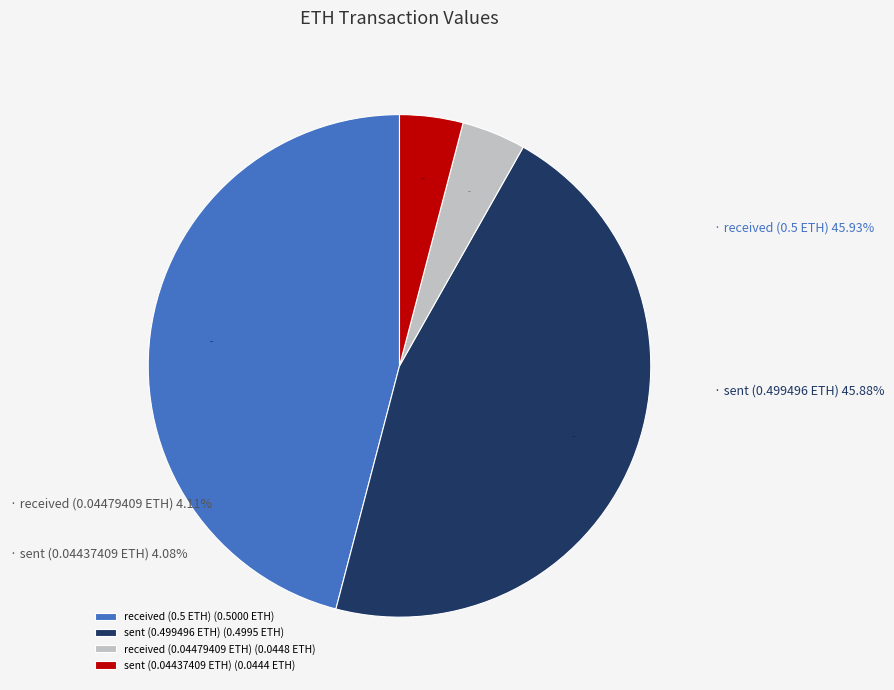

To the nearest percent, what is the average slice percentage?

25%